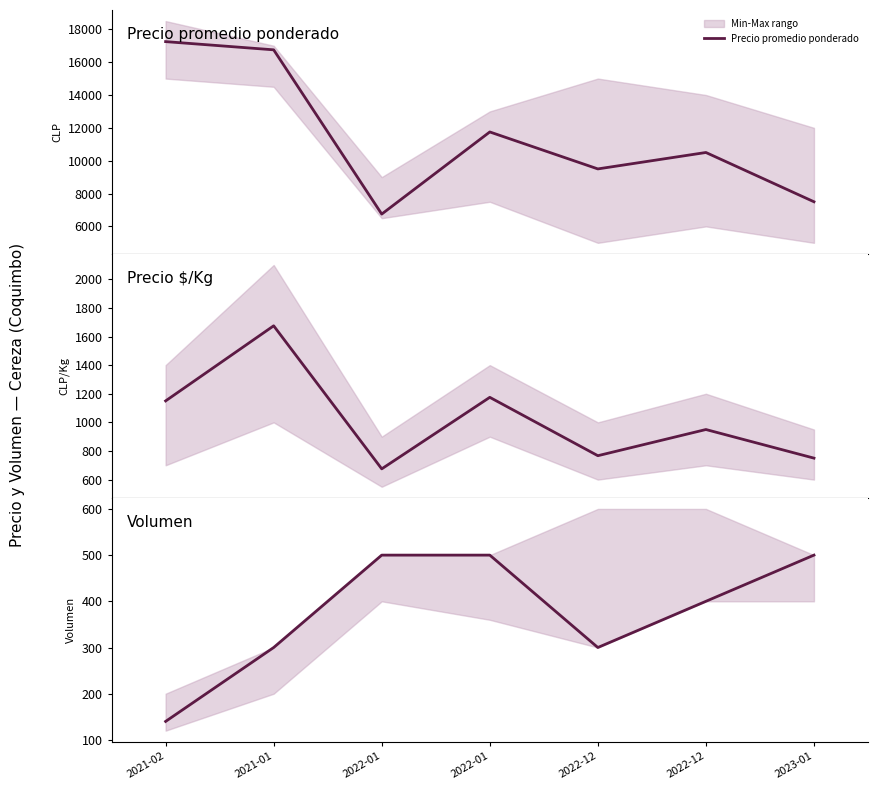

True or false: the data shows 603 at 2022-12.

False